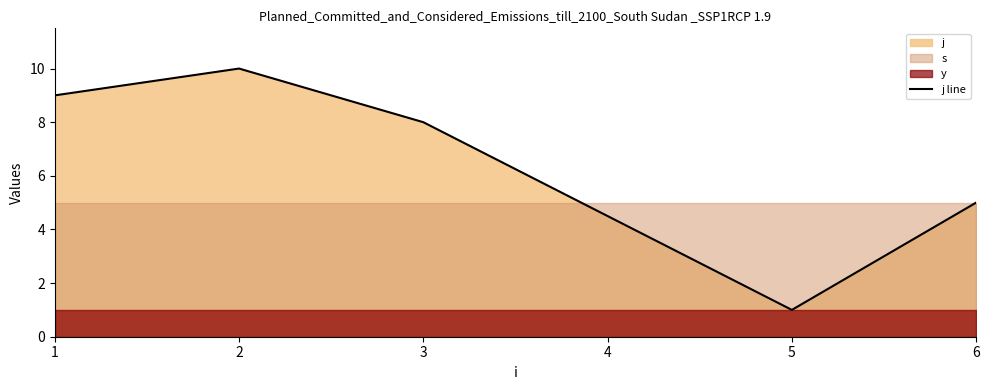

How many points are lower than both their immediate neighbors (excluding endpoints)?

1